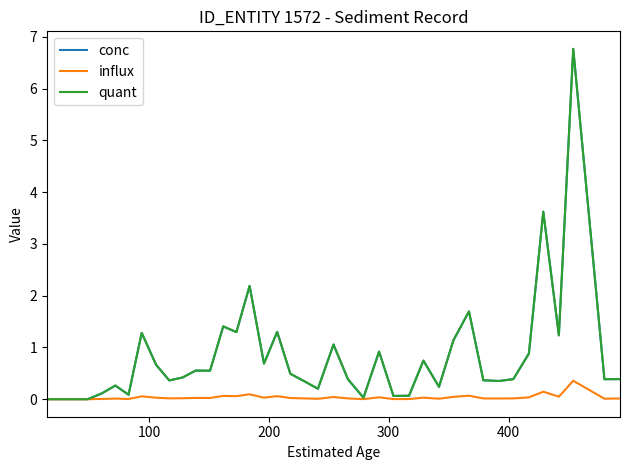

How many lines are shown in the chart?

3